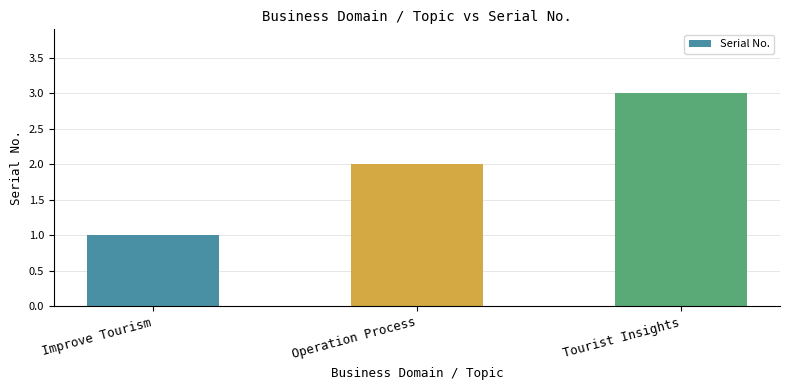

At which category does the chart reach its minimum across all series?

Improve Tourism